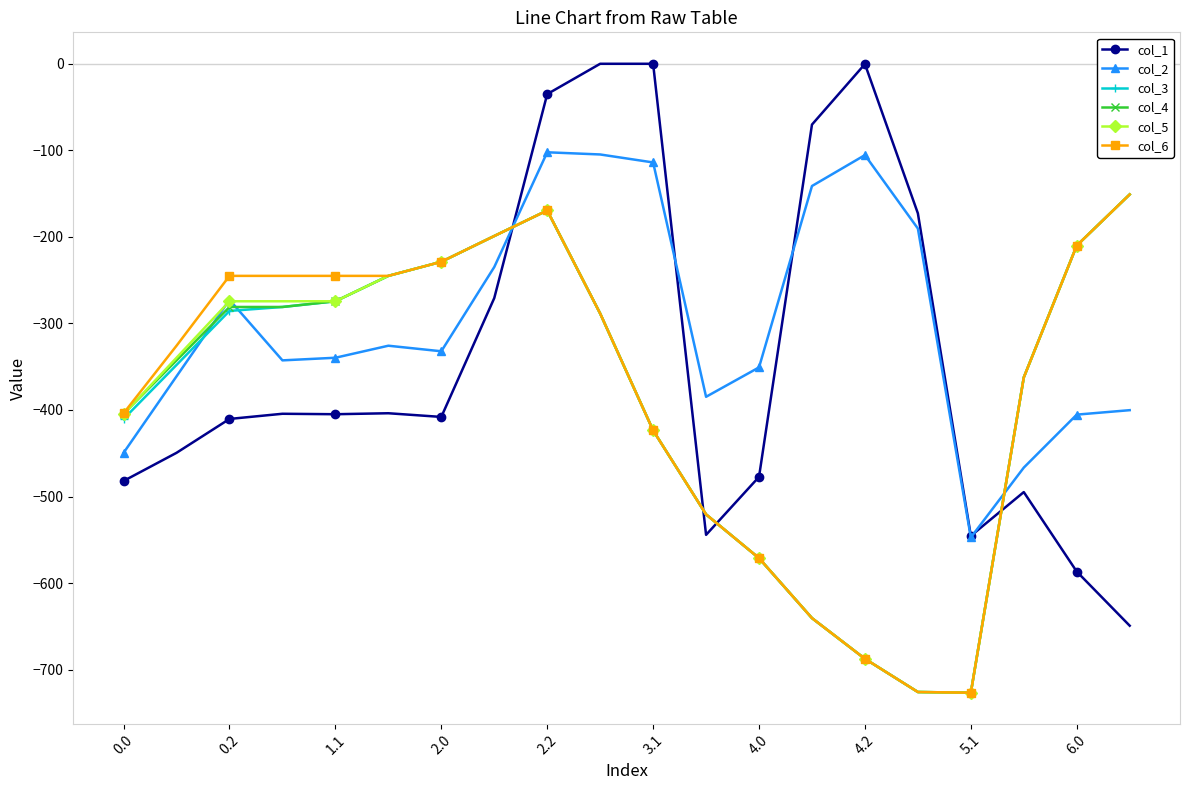

What is the lowest value of the col_3 series?

-726.6